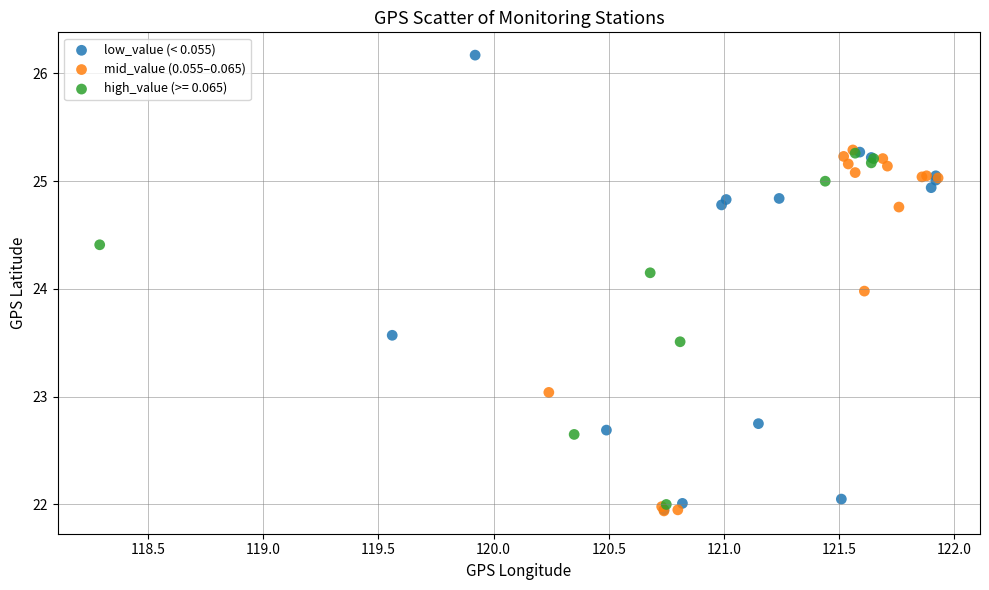

What are all the series names shown in the legend?

low_value (< 0.055), mid_value (0.055–0.065), high_value (>= 0.065)